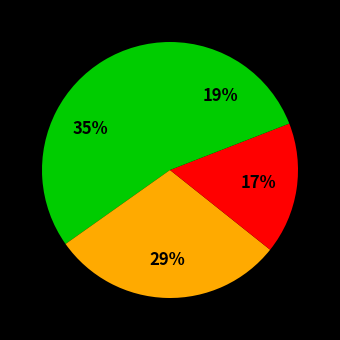

Count the number of slices in the pie.

4